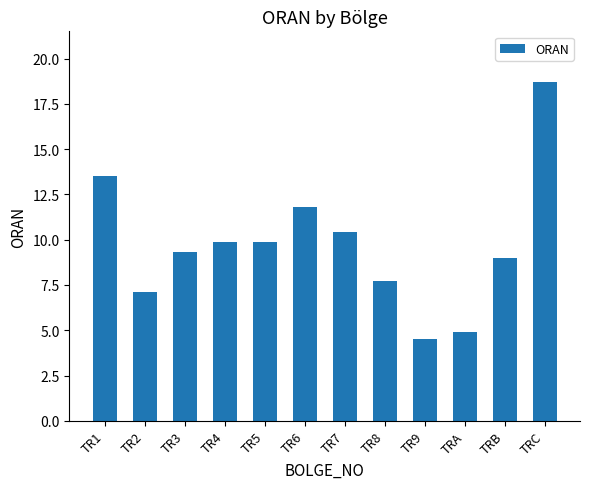

Where is the data nearest to the value 11?

TR7